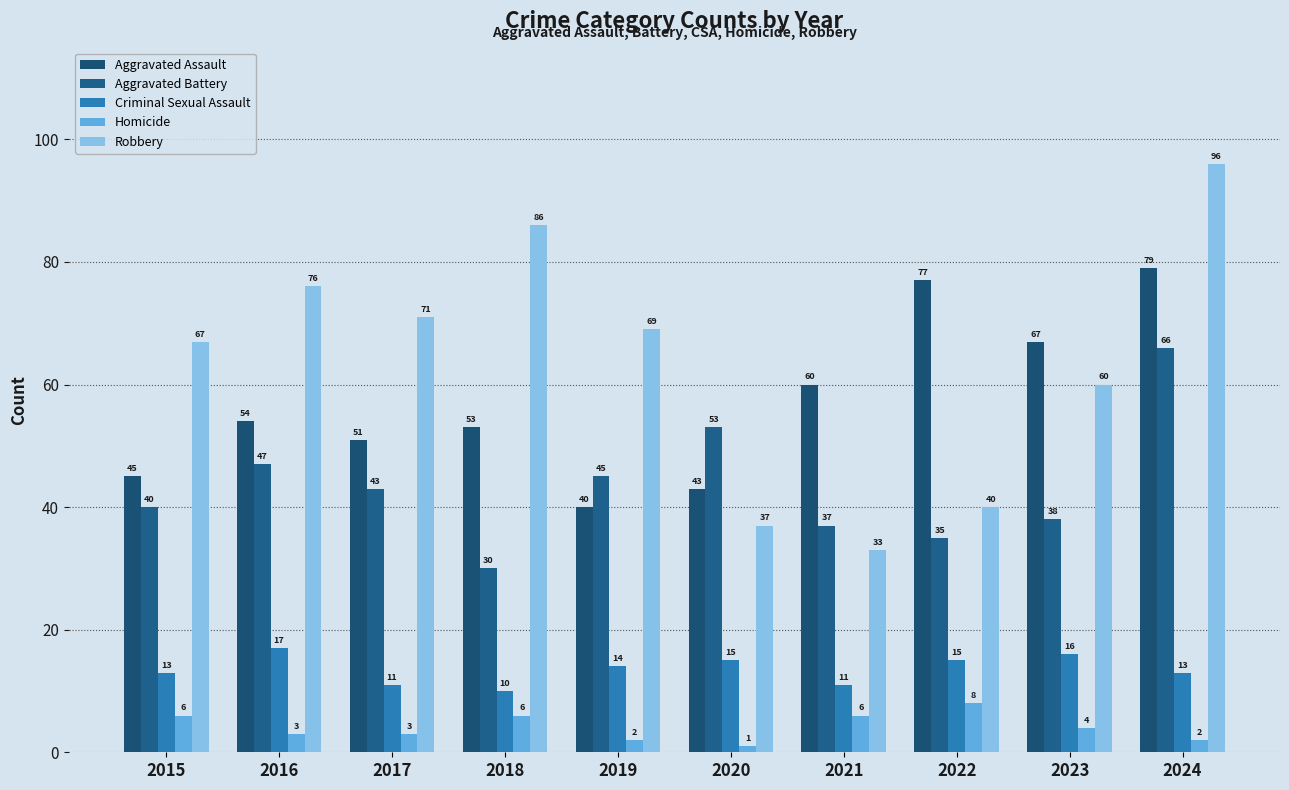

What is the value of the Criminal Sexual Assault bar at the 5th from the left?

14